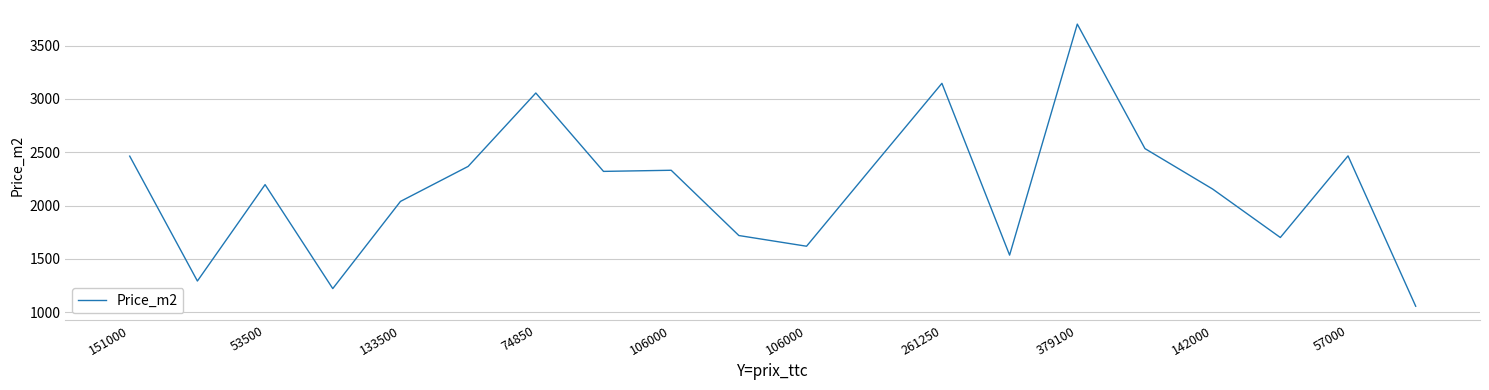

What is the difference between the maximum and minimum values?

2644.8